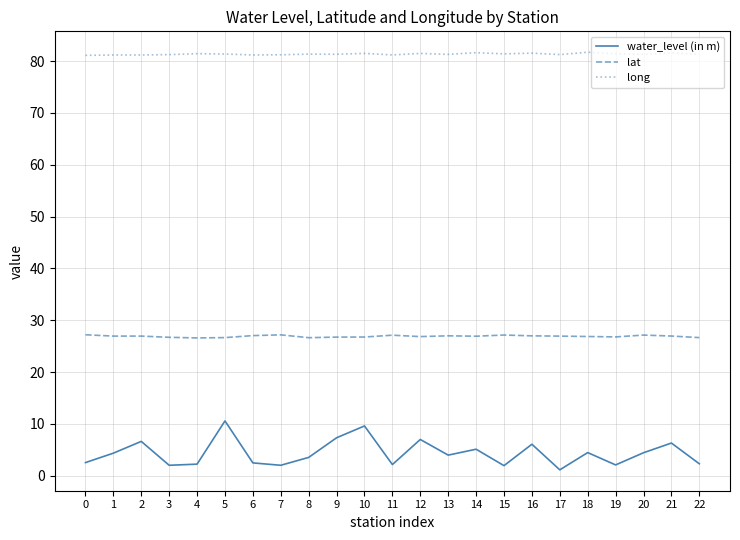

What is the difference between the highest and lowest values at 7?

79.2